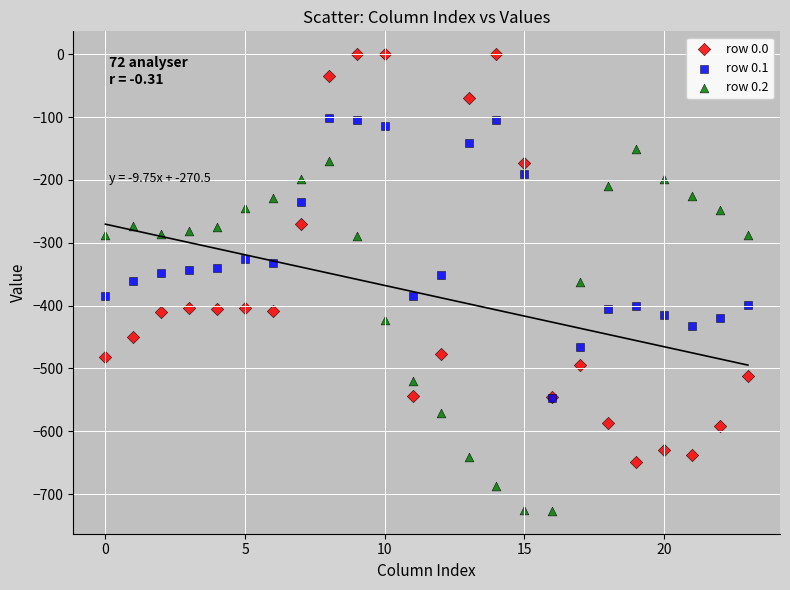

Which series reaches the maximum Y coordinate?

row 0.0